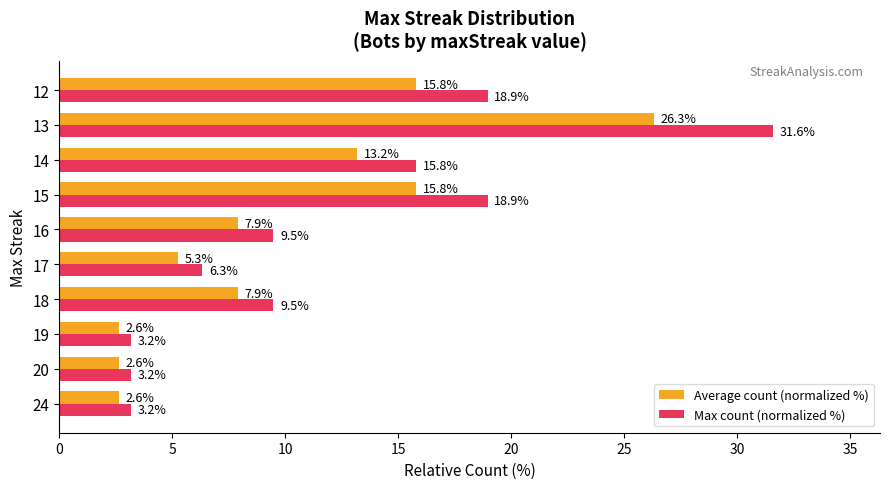

Rank the series by their maximum value, from lowest to highest.

Average count (normalized %), Max count (normalized %)